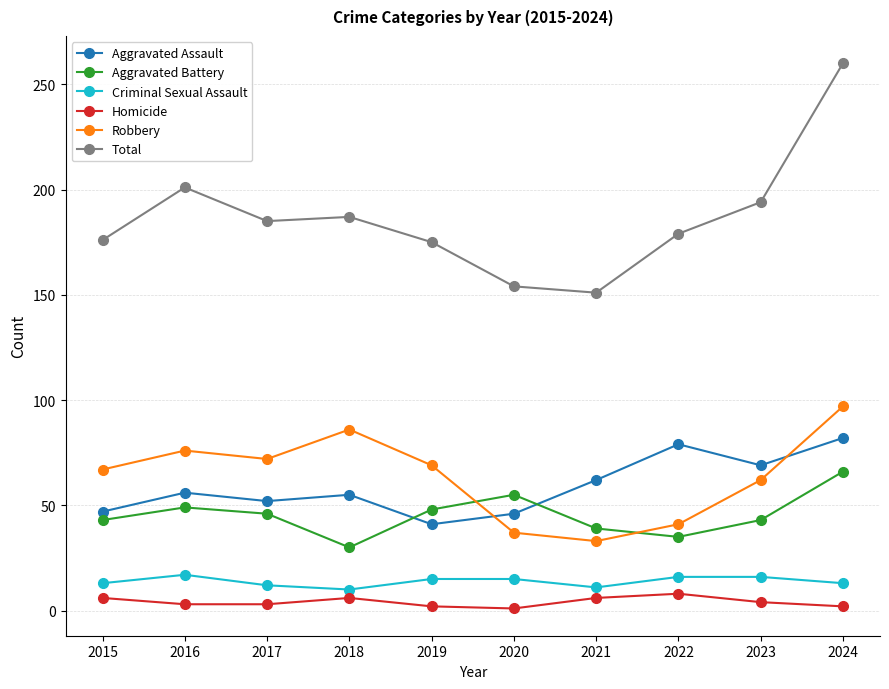

How many values in the Total series are below 185?

5